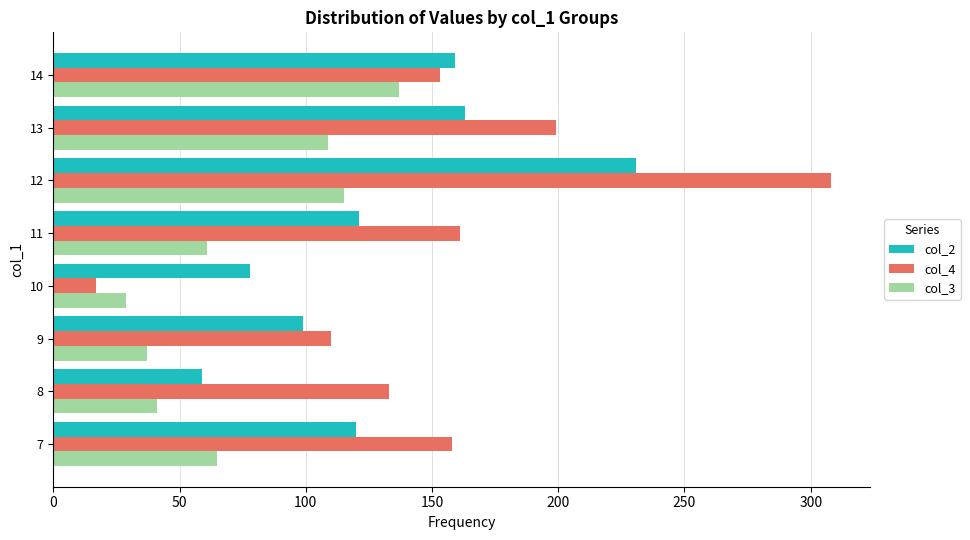

What is the total value across all series at 13?

471